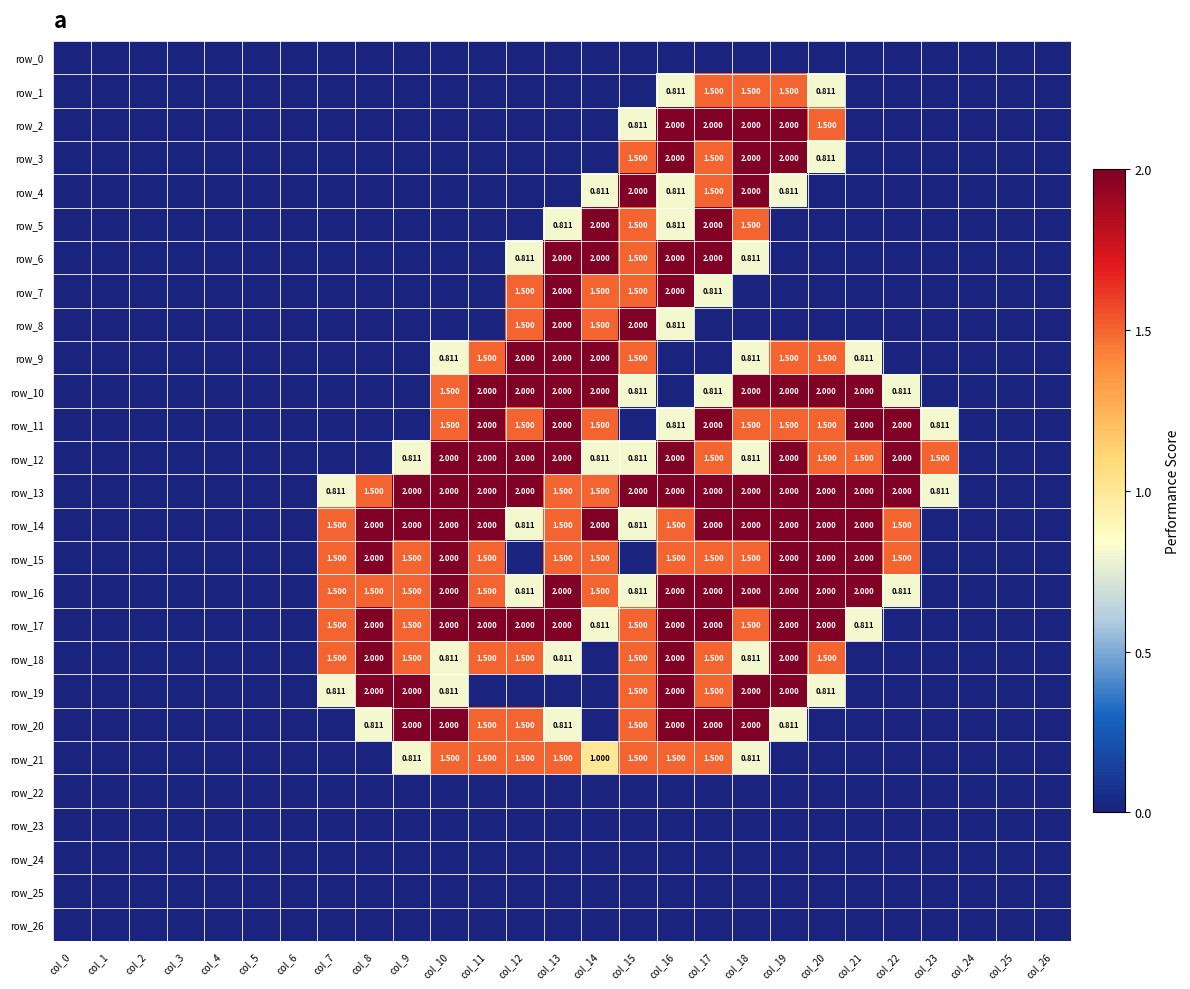

Which category has the highest value in the row_8 series?

col_13